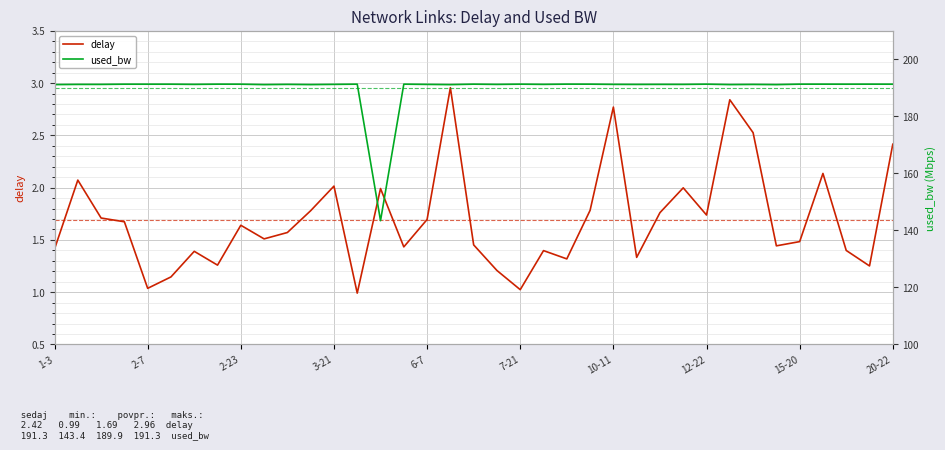

What is the spread (max minus min) of values at 15?

189.9